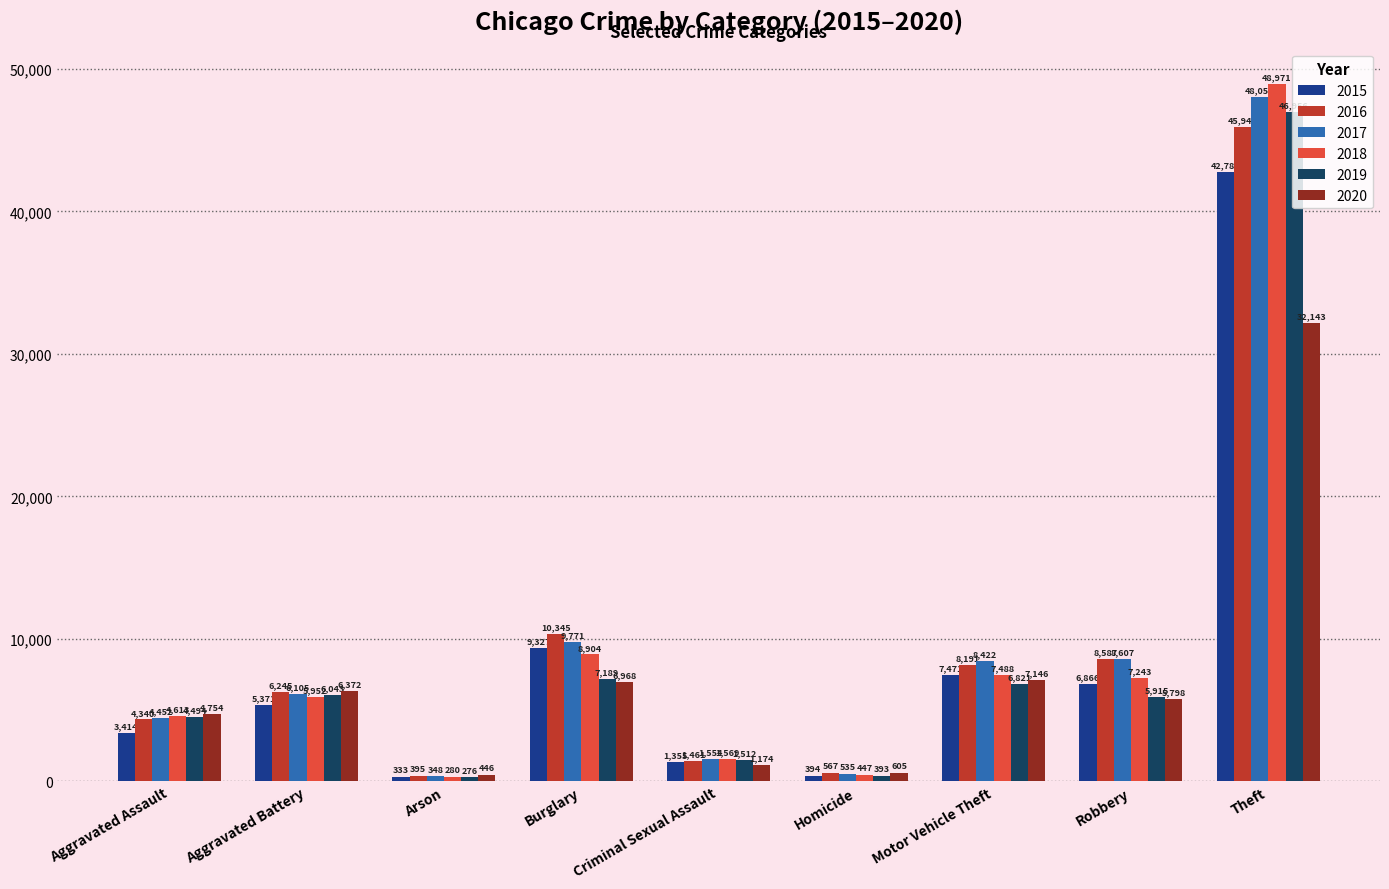

What position from the right is Criminal Sexual Assault?

5